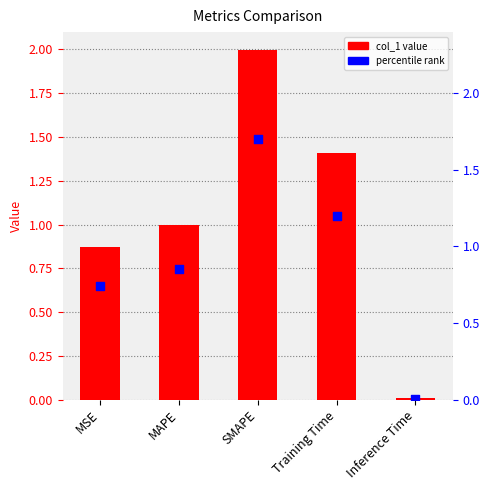

What is the total value across all series at Training Time?

2.6